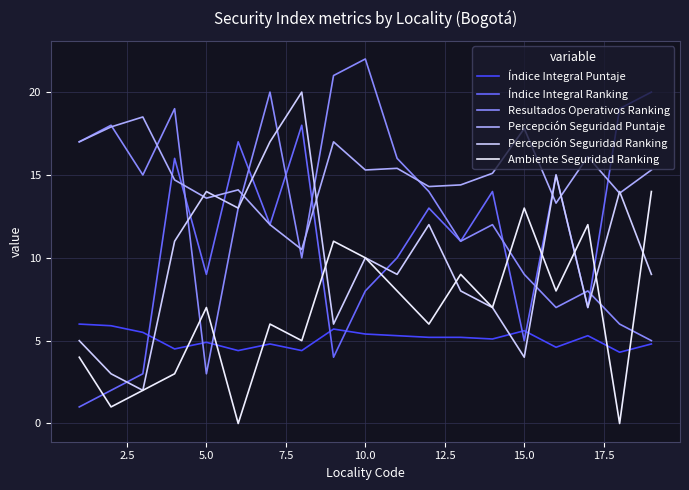

Which series has the largest total across all categories?

Percepción Seguridad Puntaje